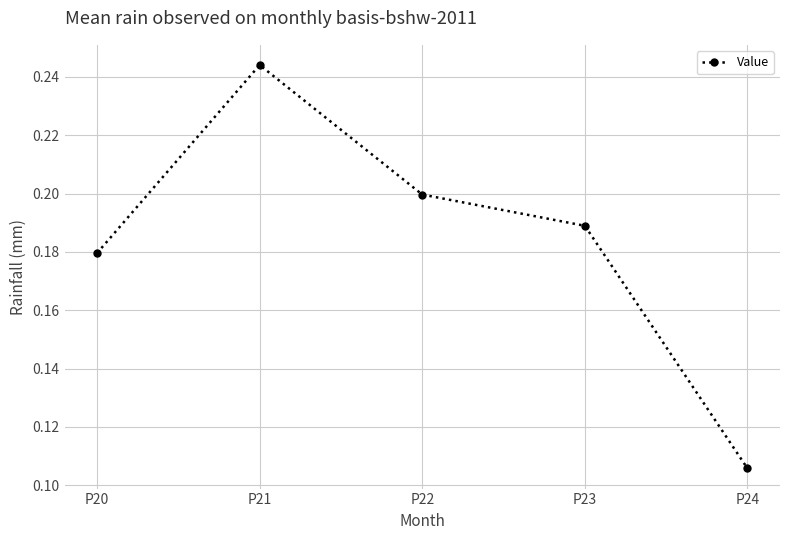

Which category has the highest value across all series?

P21